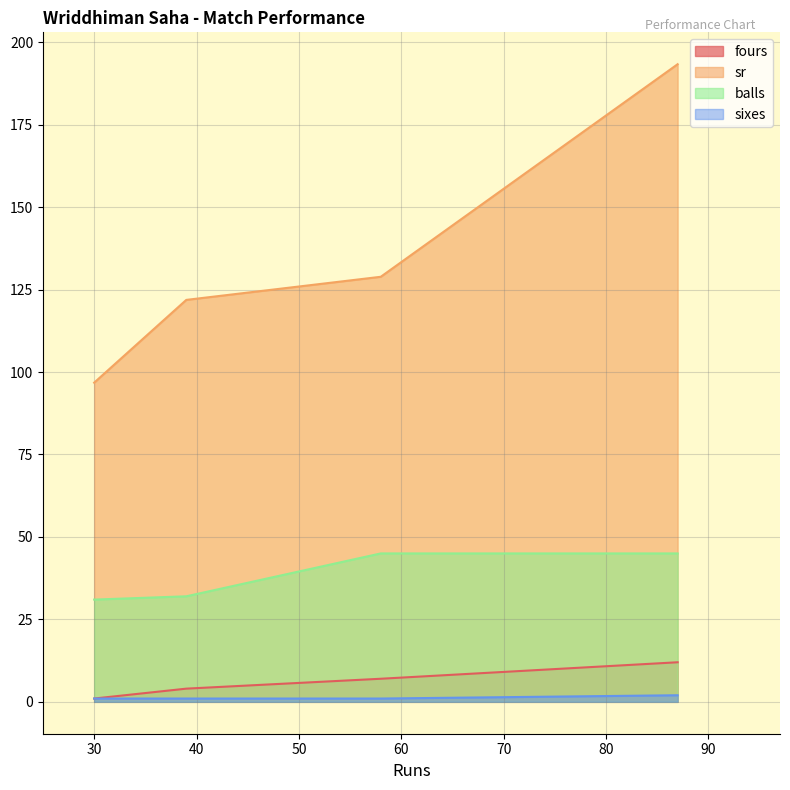

What is the maximum value for fours?

12.0